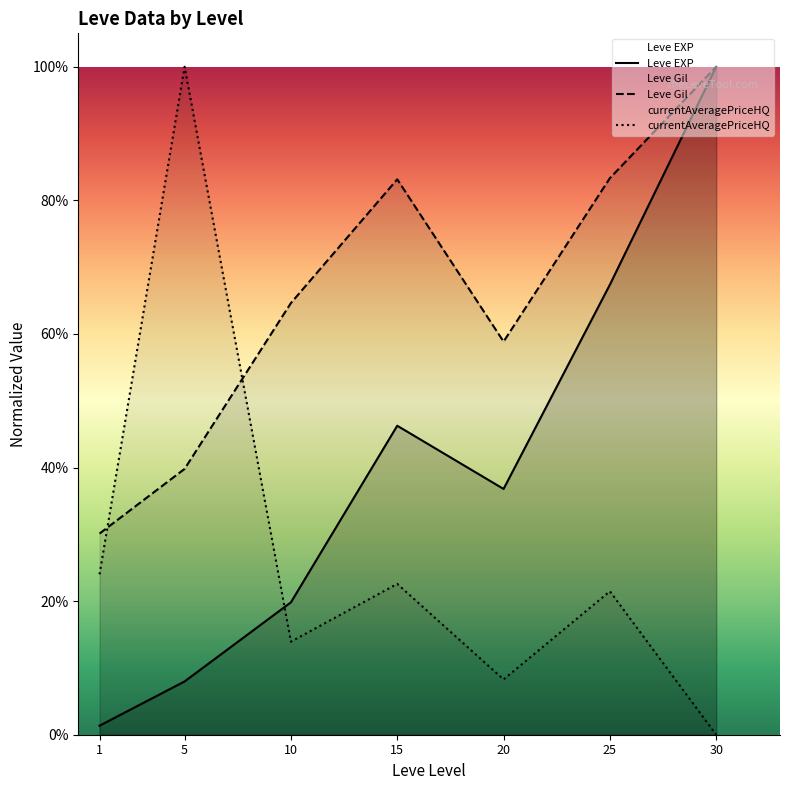

What is the highest value of the Leve Gil series?

1.0